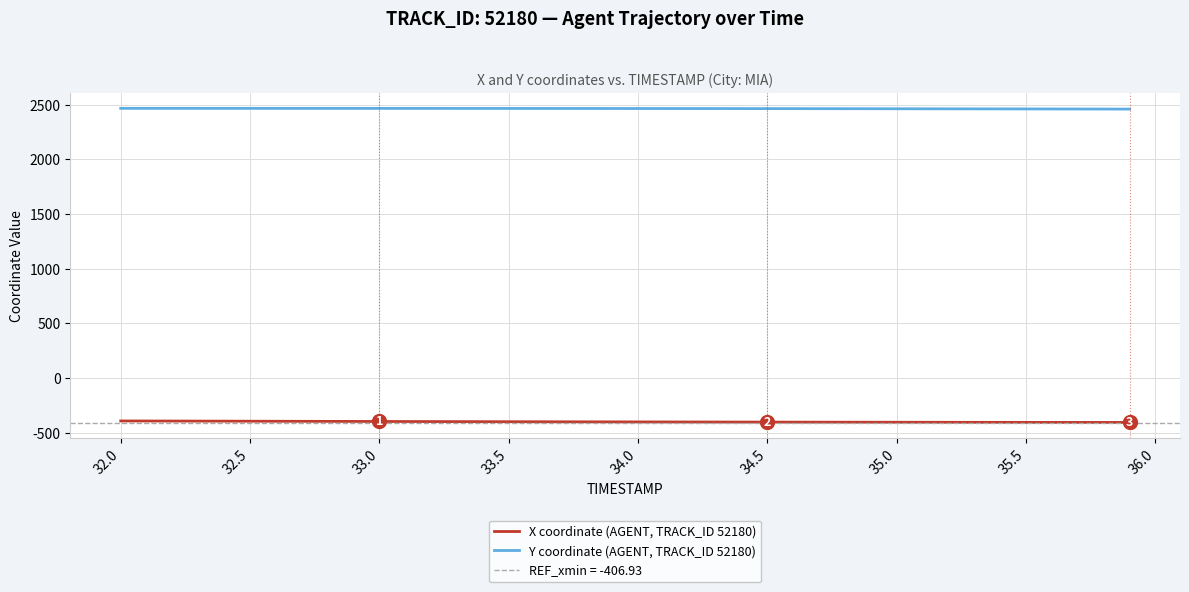

The value of X coordinate (AGENT, TRACK_ID 52180) at 35.5 is -224.9. True or false?

False